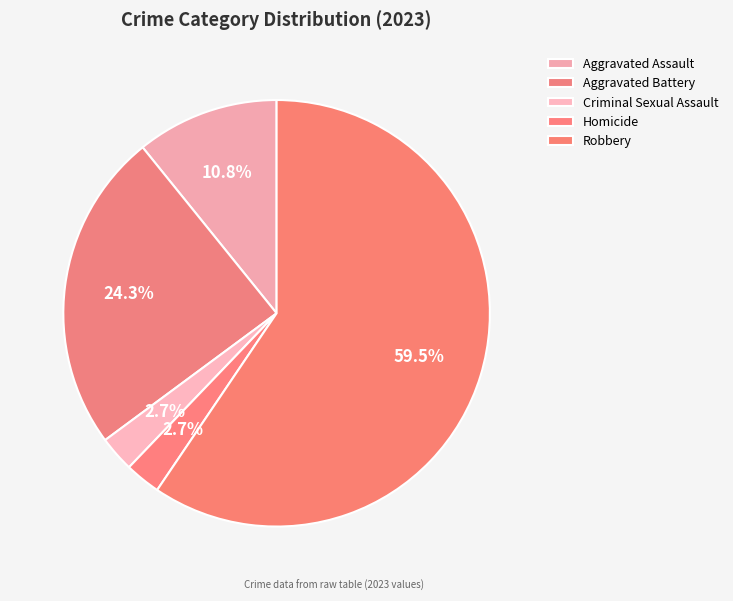

Rank the categories by value from lowest to highest.

Criminal Sexual Assault, Homicide, Aggravated Assault, Aggravated Battery, Robbery